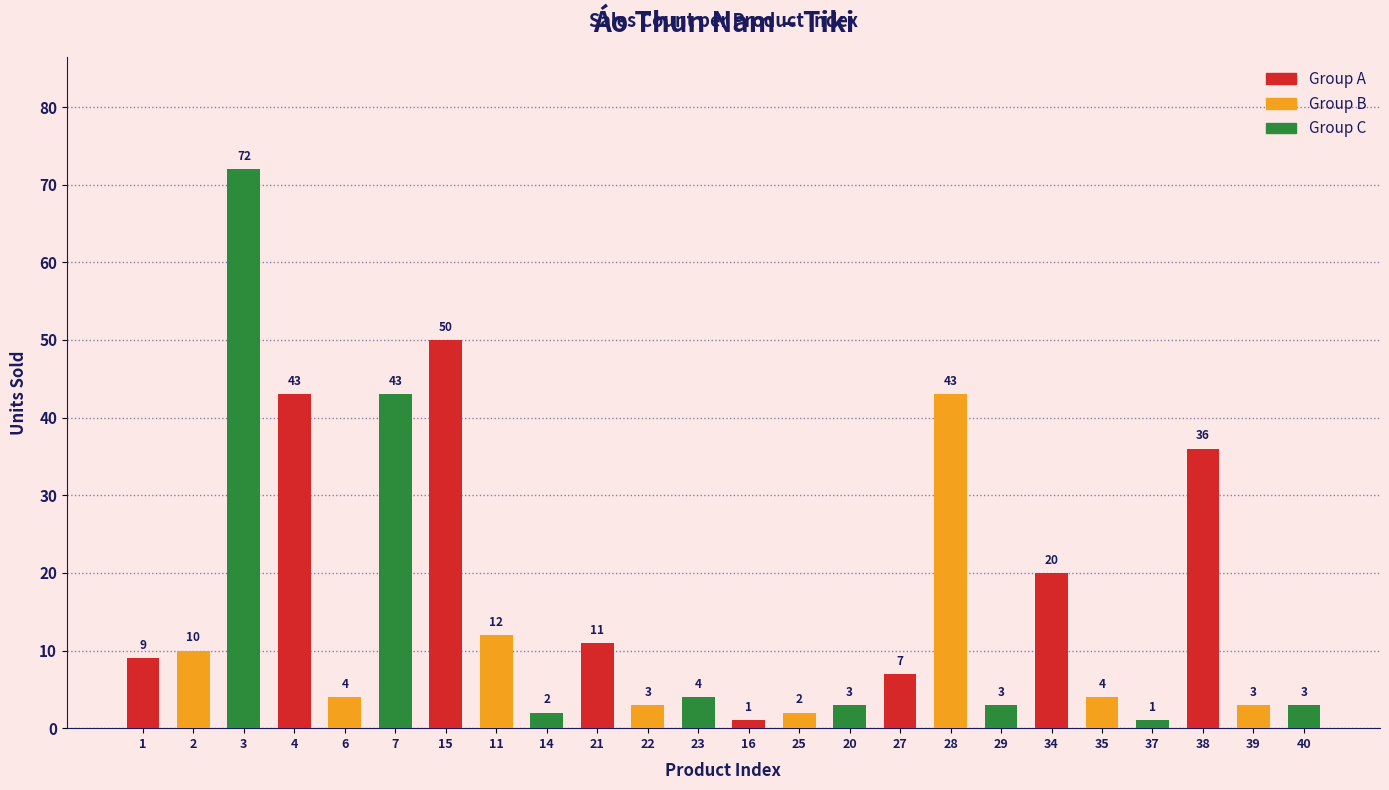

What is the ratio of the value at 27 to the value at 29?

2.3